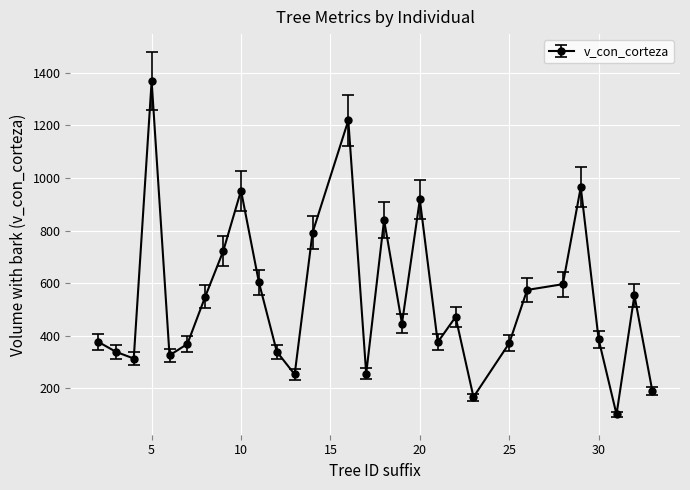

What is the difference between the maximum and minimum values?

1267.5